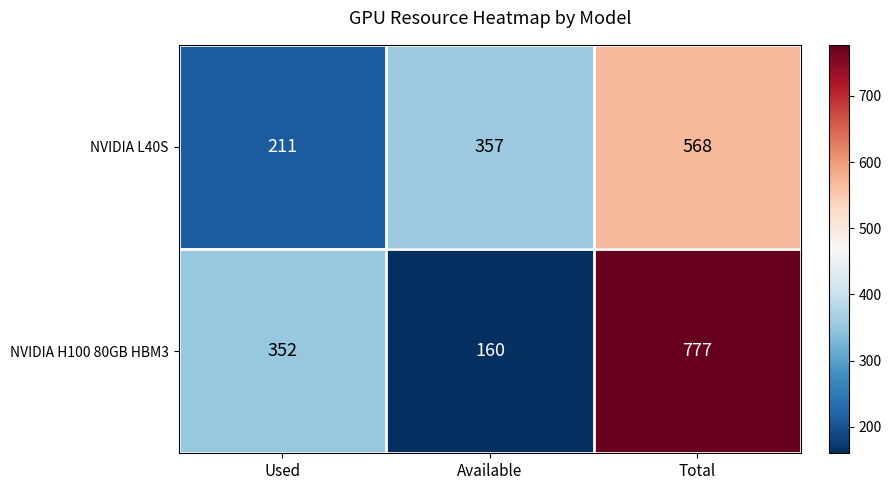

What is the lowest value of the NVIDIA H100 80GB HBM3 series?

160